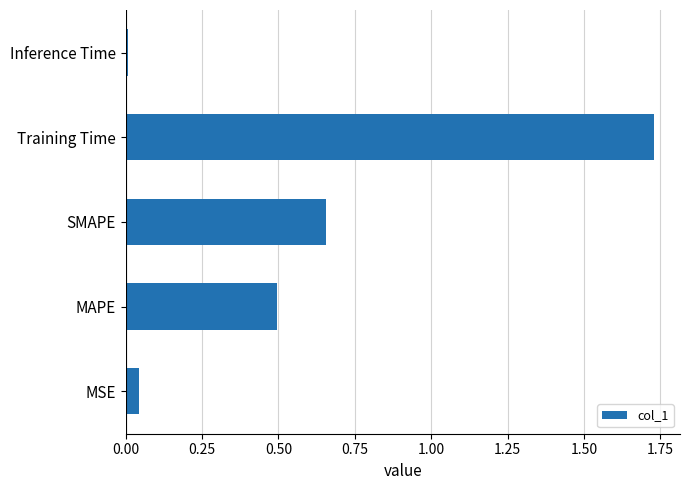

At which category does the chart reach its minimum across all series?

Inference Time